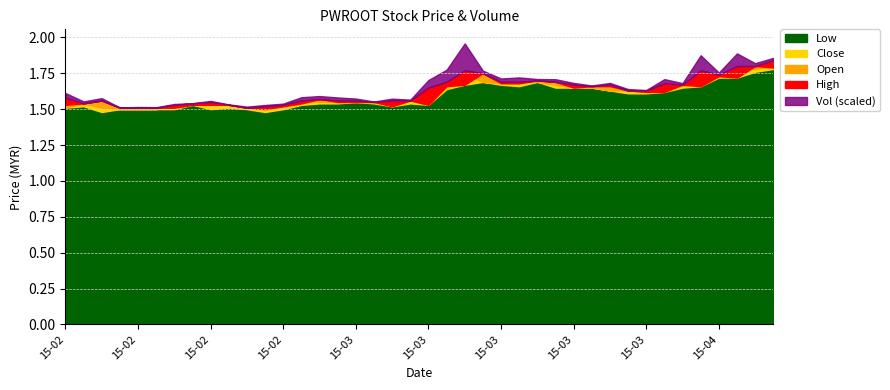

What is the difference between the second highest and minimum values in the high series?

0.3